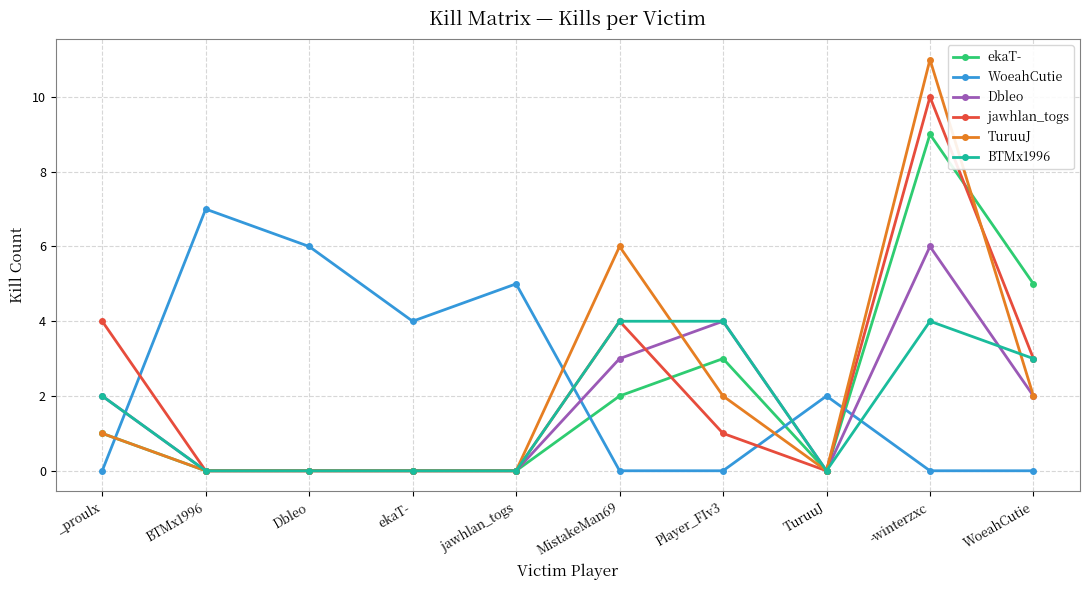

Which series has the largest range (max minus min)?

TuruuJ